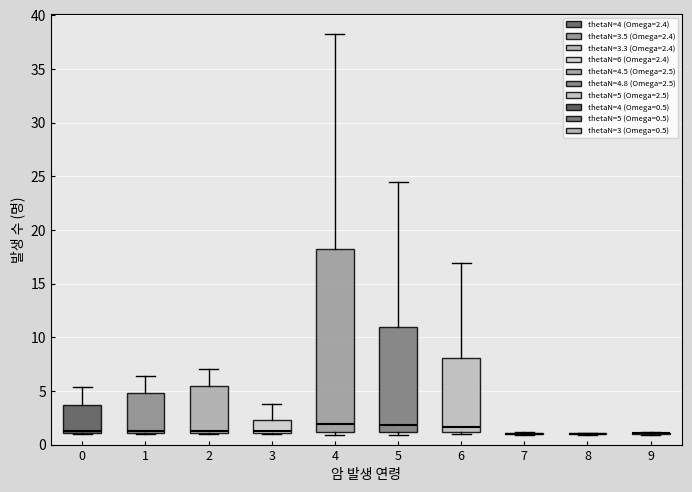

Reading left to right, transcribe this box plot: for each box, give where its median line is, the range the box spans, and where its two whiskers end, as read against the y-axis. The values are not printed on the chart, so give them approximately, as read against the axis.

0: median 1.5, box 1.0 to 3.5, whiskers 1.0 to 5.5
1: median 1.5, box 1.0 to 5.0, whiskers 1.0 to 6.5
2: median 1.5, box 1.0 to 5.5, whiskers 1.0 to 7.0
3: median 1.0 (just above the box's lower edge), box 1.0 to 2.5, whiskers 1.0 to 4.0
4: median 2.0, box 1.0 to 18.0, whiskers 1.0 (just below the box's lower edge) to 38.5
5: median 2.0, box 1.0 to 11.0, whiskers 1.0 (just below the box's lower edge) to 24.5
6: median 1.5, box 1.0 to 8.0, whiskers 1.0 (just below the box's lower edge) to 17.0
7: box collapsed to a line at 1.0, whiskers 1.0 to 1.0
8: box collapsed to a line at 1.0, whiskers 1.0 to 1.0
9: box collapsed to a line at 1.0, whiskers 1.0 to 1.0